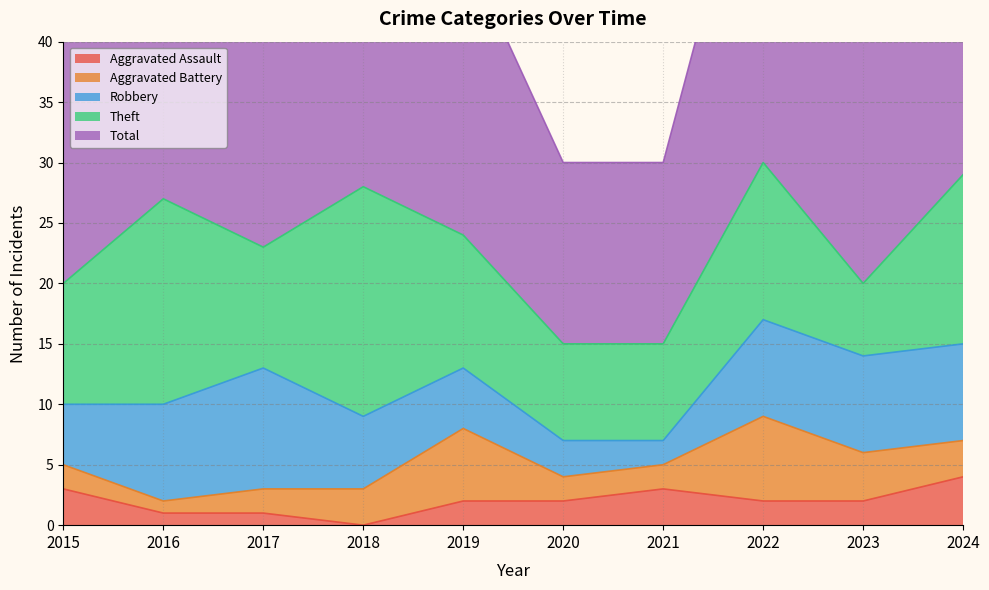

What is the sum of the Aggravated Battery values at 2024 and 2017?

5